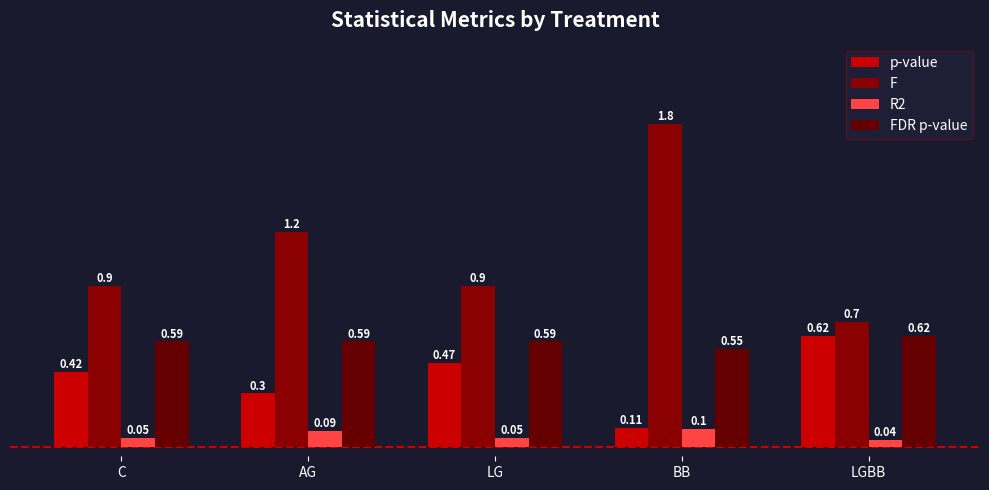

At which category does the chart reach its minimum across all series?

LGBB